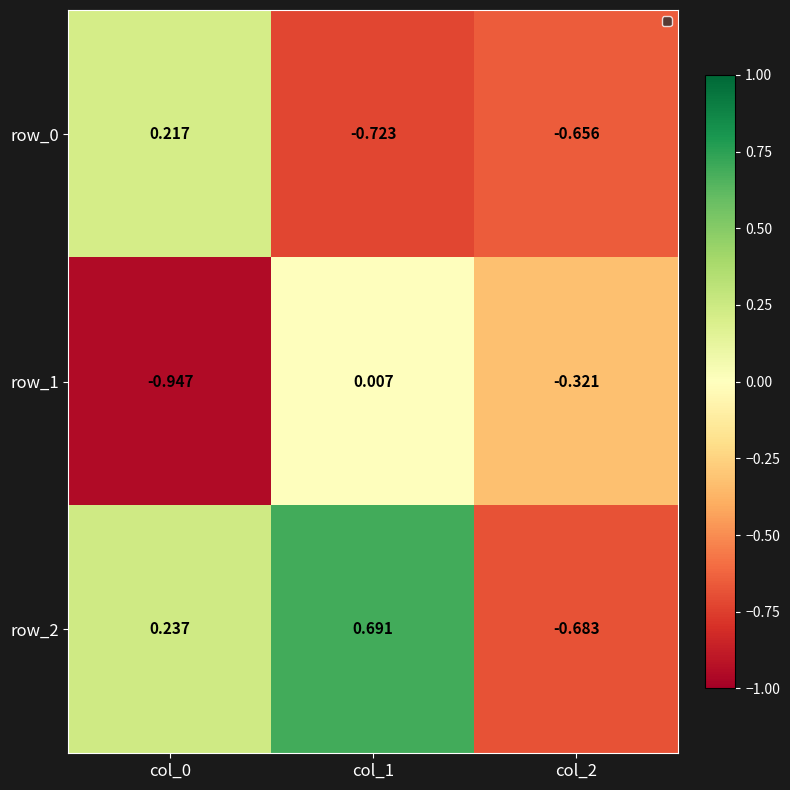

The value of row_0 at col_1 is -0.5. True or false?

False